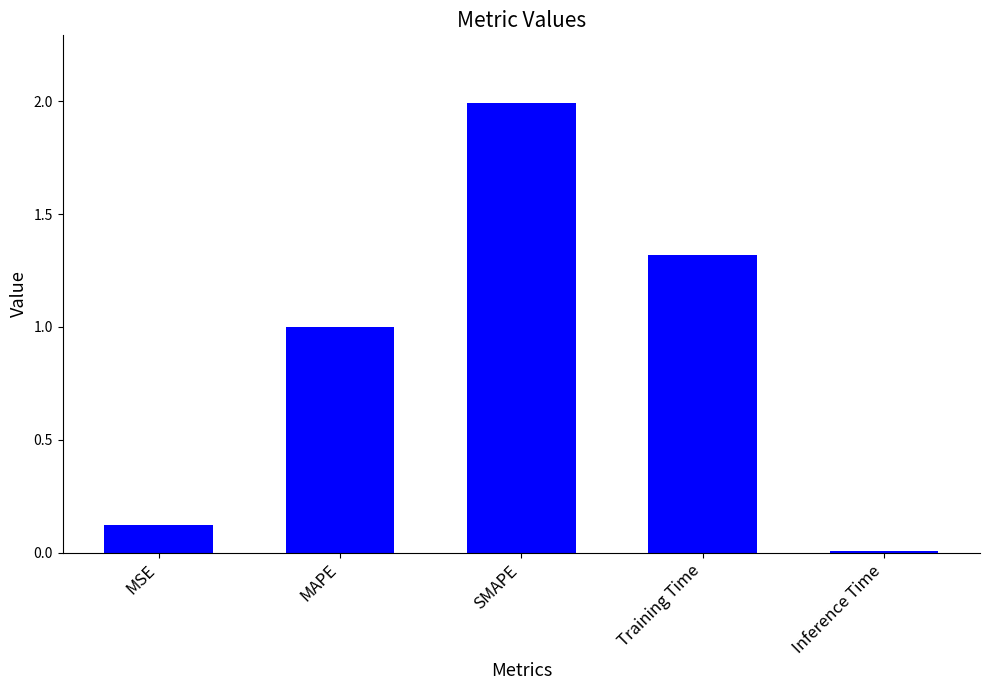

What is the sum of the values at MSE and Inference Time?

0.1